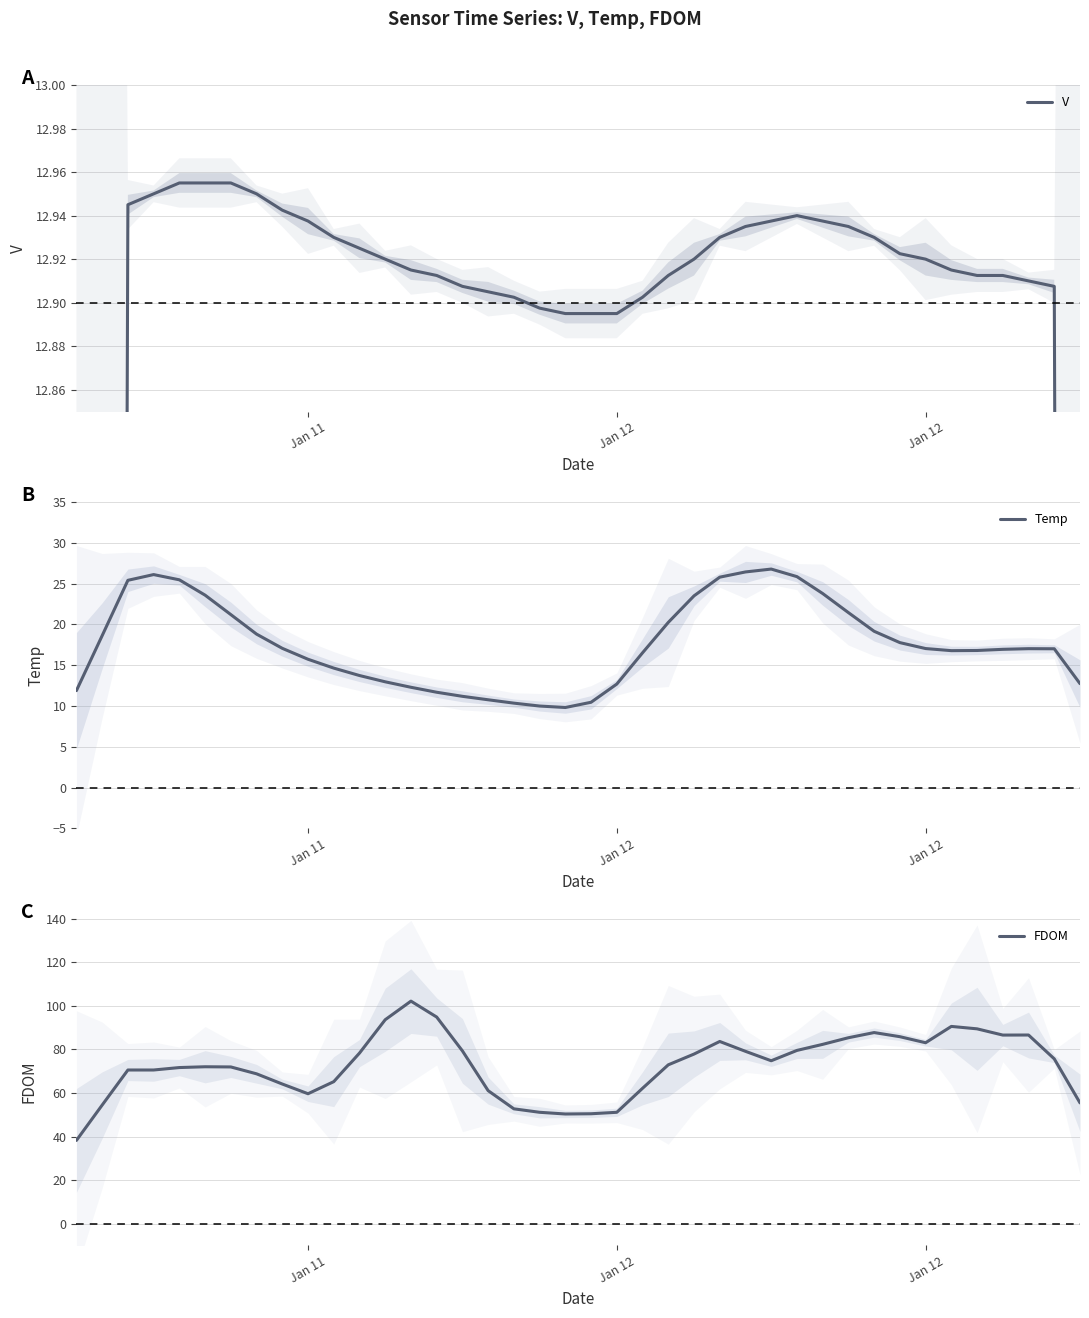

True or false: V has a value of 17.9 at Jan 12.

False